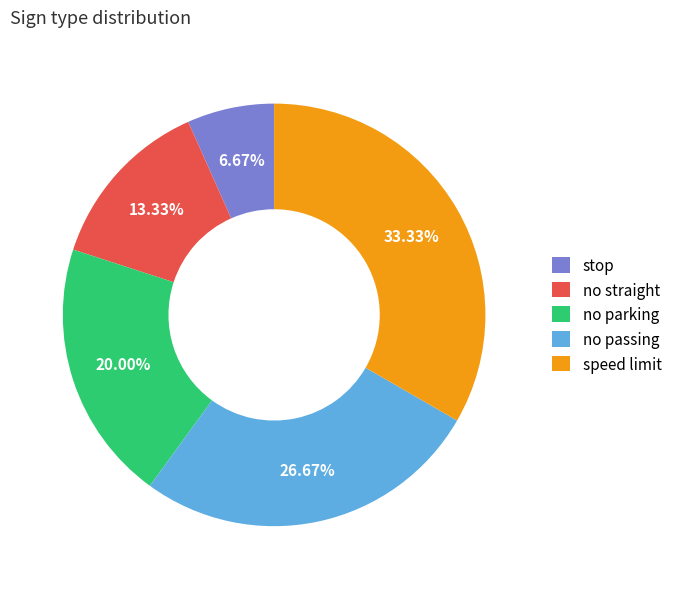

Count the number of slices in the pie.

5